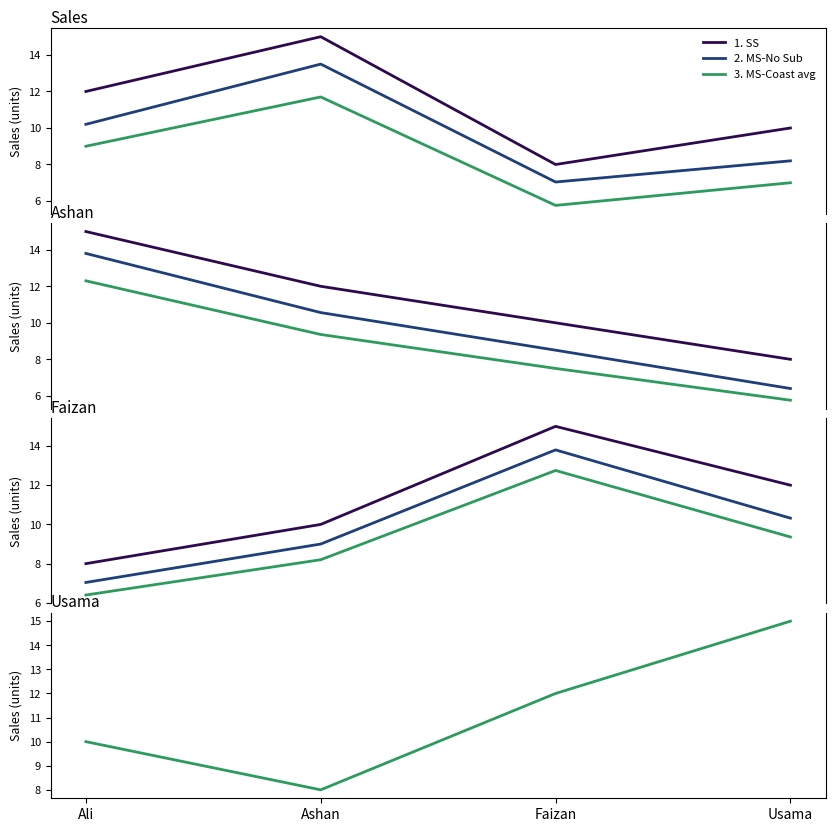

What is the highest value of the 2. MS-No Sub series?

13.8